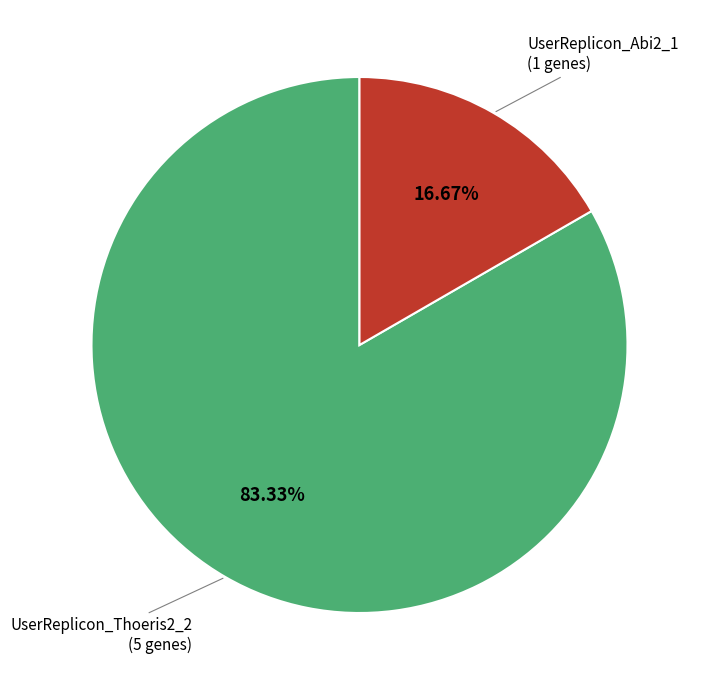

How many slices are in this pie chart?

2